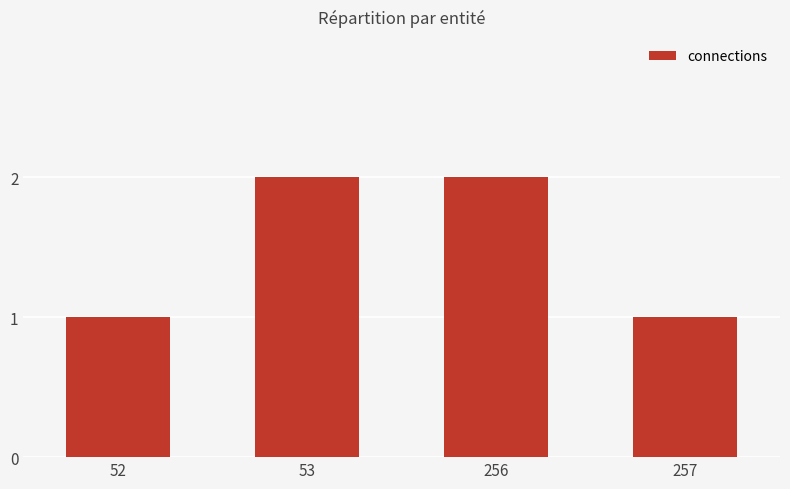

What is the value of the 4th bar from the left?

1